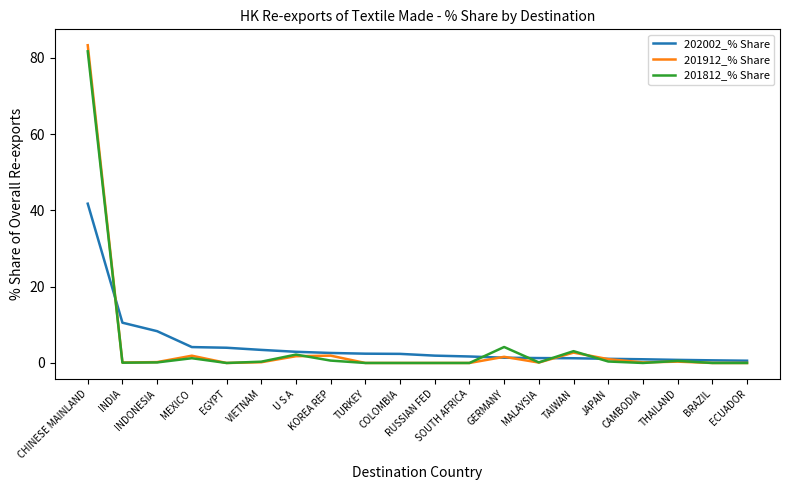

Does the chart have visible grid lines?

No